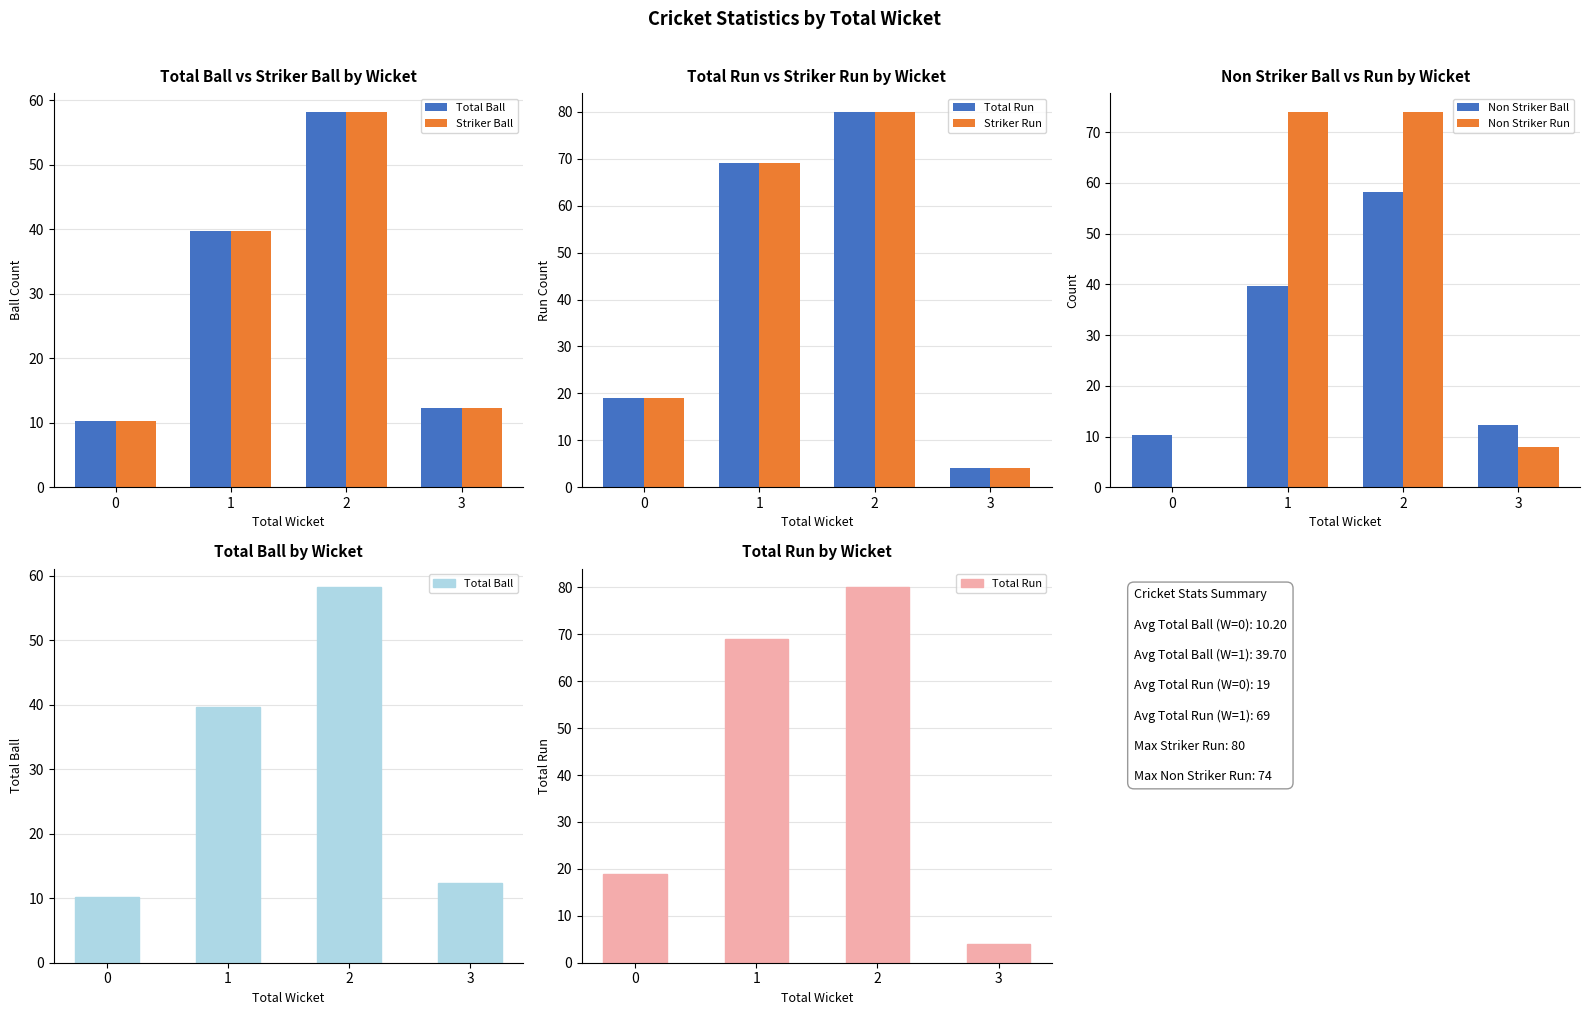

True or false: Total Ball has a value of 10.2 at 0.

True